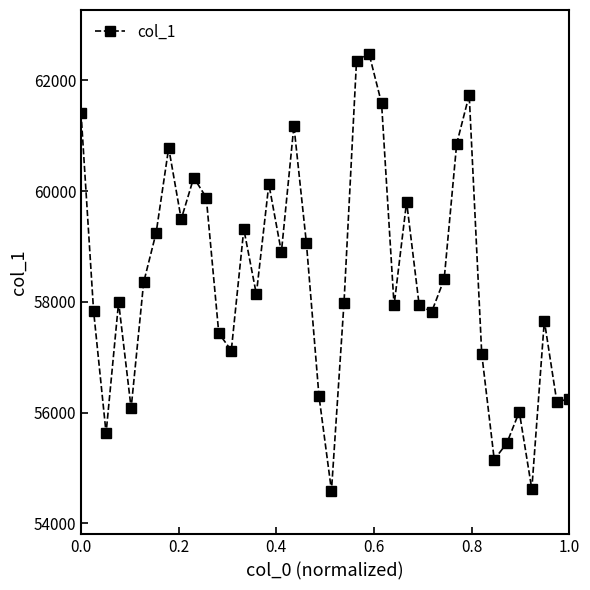

How many points are higher than both their immediate neighbors (excluding endpoints)?

11